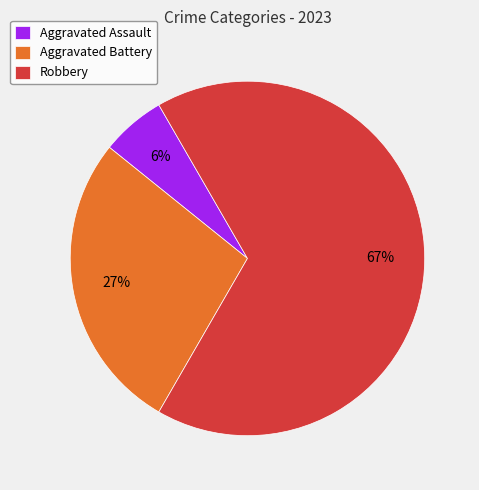

To the nearest percent, what is the combined percentage of Aggravated Battery and Robbery?

94%